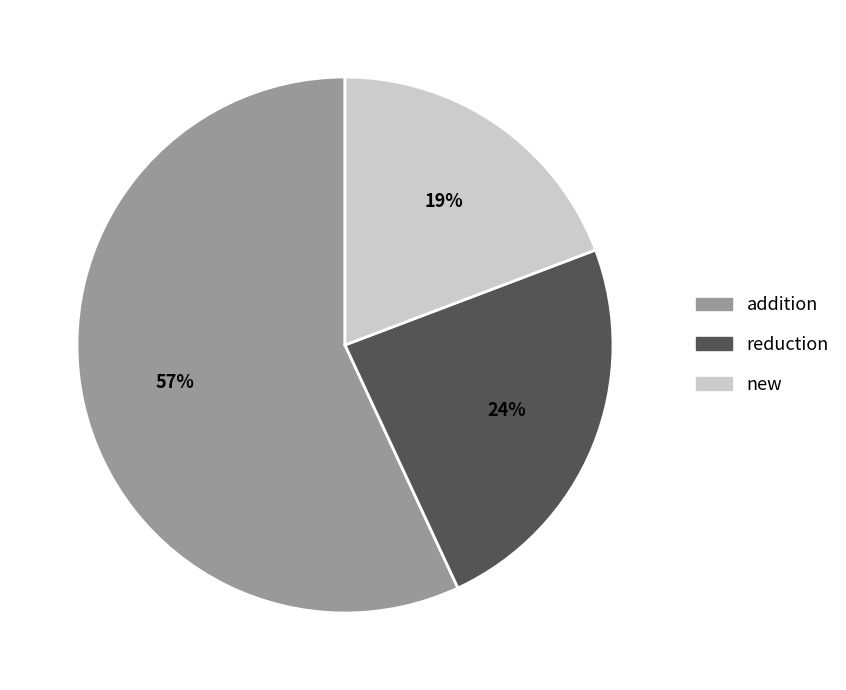

What is the largest slice in the pie chart?

addition